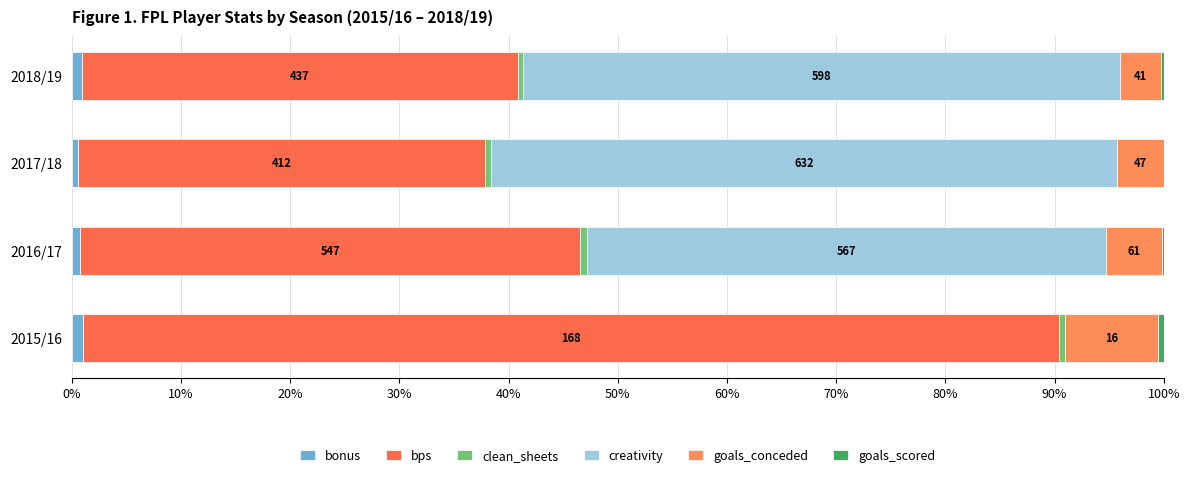

Reading left to right, what are all the values shown in this chart?

bonus: 1.1	0.8	0.5	0.9
bps: 89.4	45.8	37.3	39.9
clean_sheets: 0.5	0.6	0.5	0.5
creativity: 0.0	47.6	57.3	54.7
goals_conceded: 8.5	5.1	4.3	3.7
goals_scored: 0.5	0.2	0.0	0.3